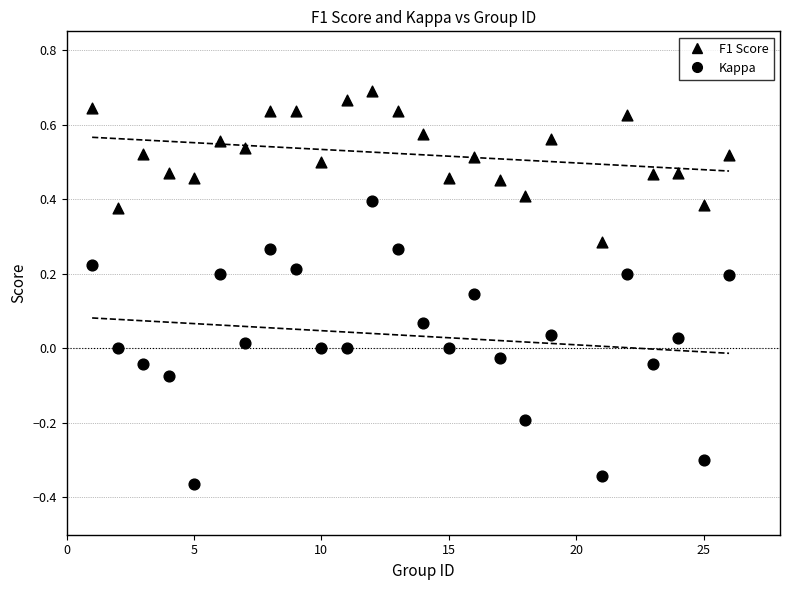

Count the number of points in this scatter plot.

50